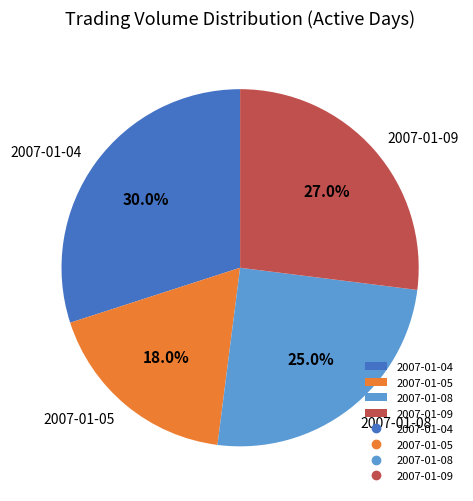

How many segments does this pie chart have?

4